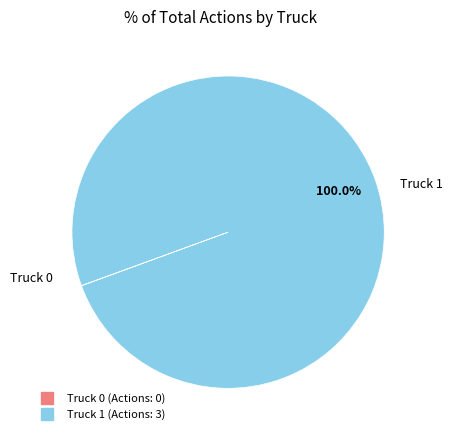

Is there a majority slice in this chart?

Yes